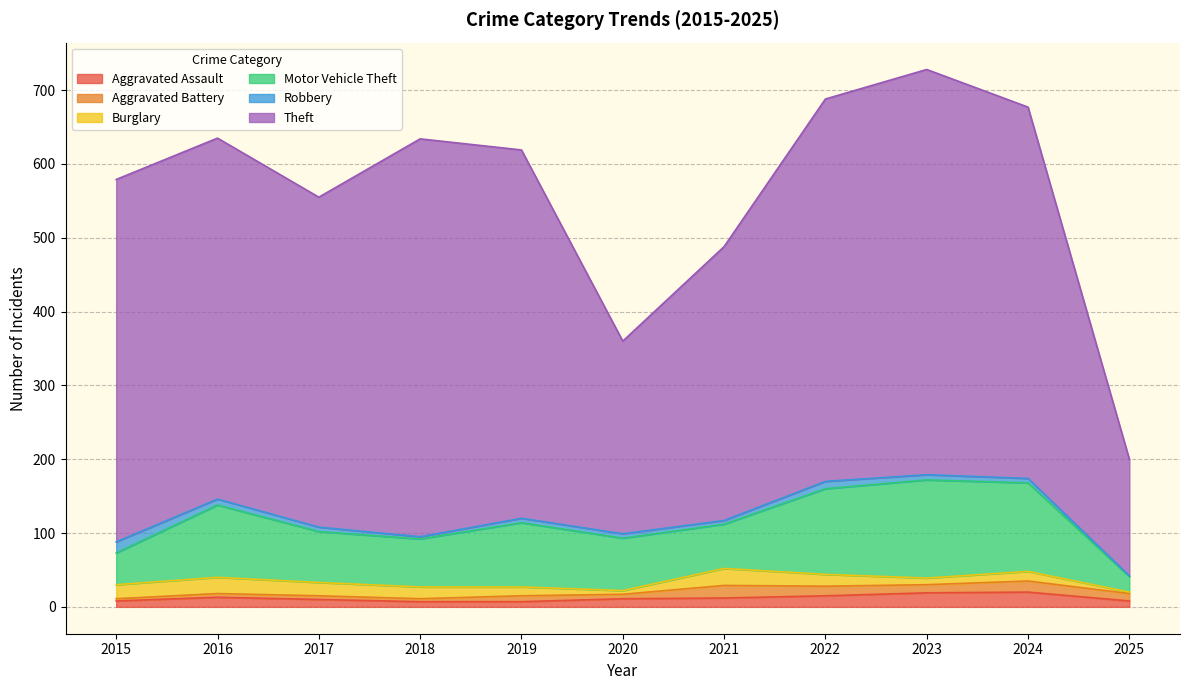

Where is Motor Vehicle Theft nearest to the value 77?

2020